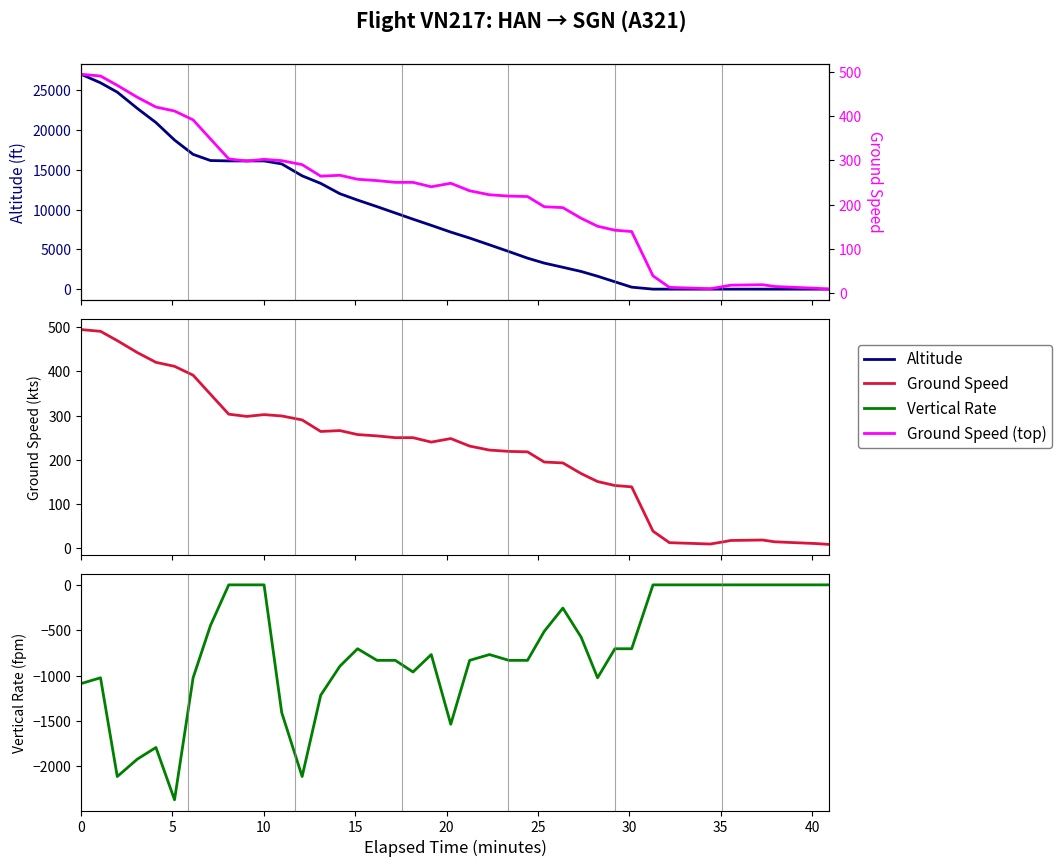

True or false: vertical_rate and ground_speed cross at least once.

False